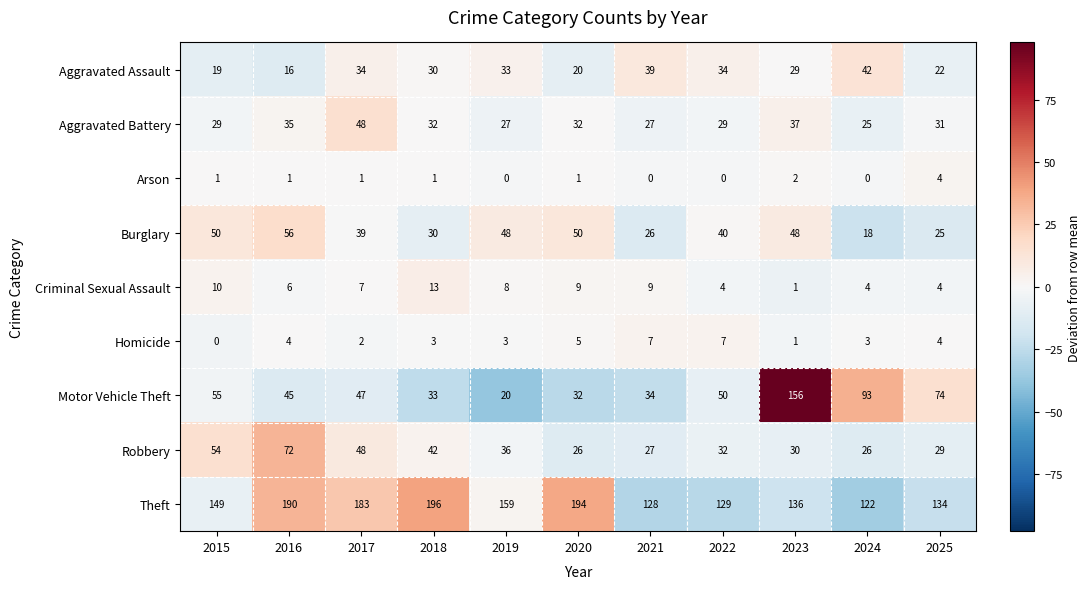

Is it true that Theft equals 122 at 2024?

True